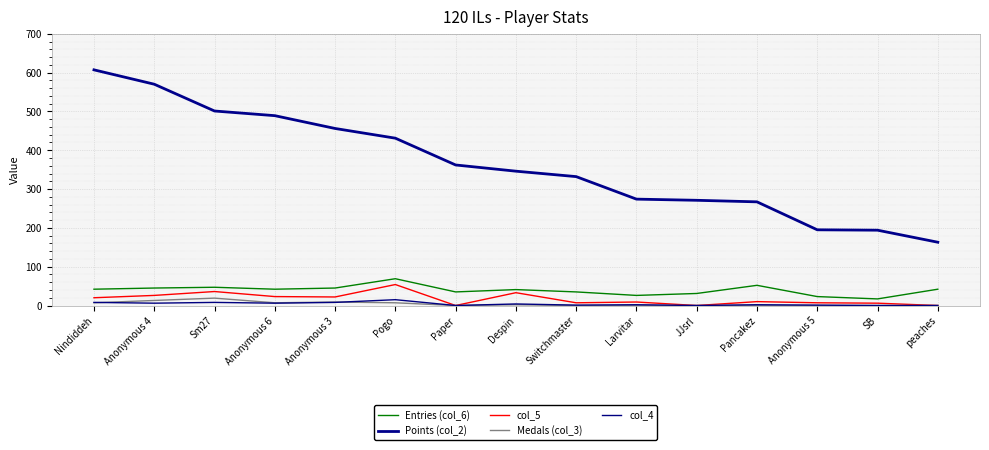

Is it true that Medals (col_3) equals 11 at Pogo?

False